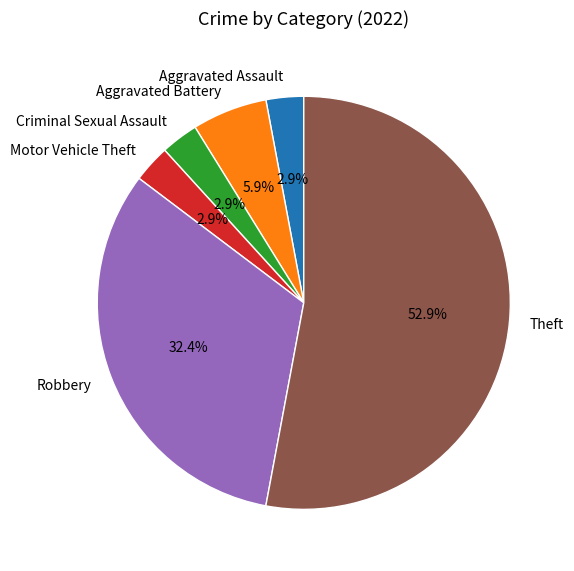

Does Theft account for over 50% of the chart?

Yes